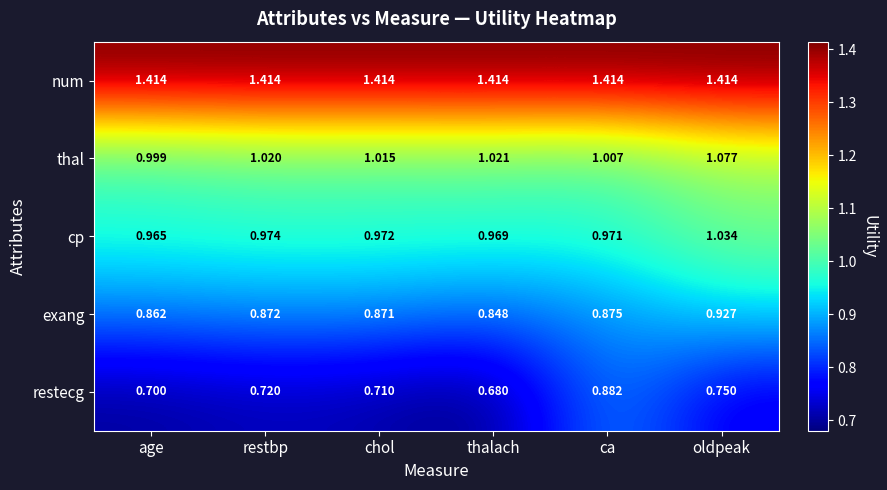

Which series has the largest total across all categories?

num